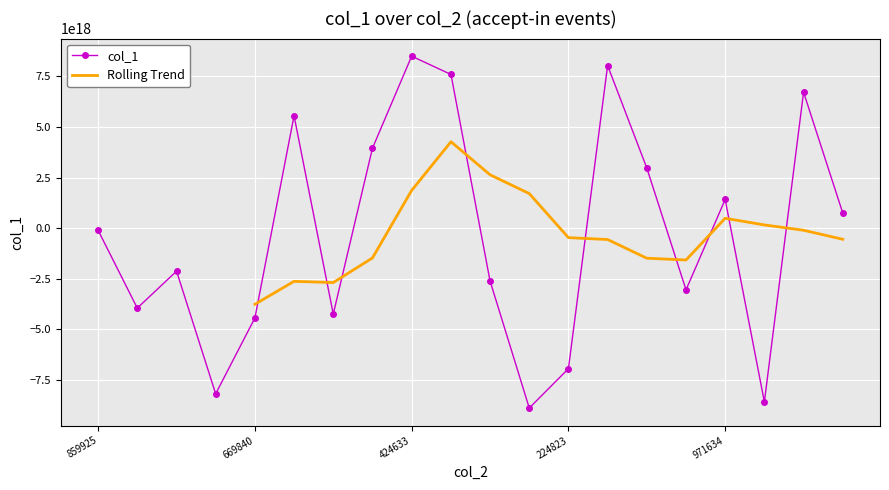

What is the total value across all series at 23?

-8882360290285276160